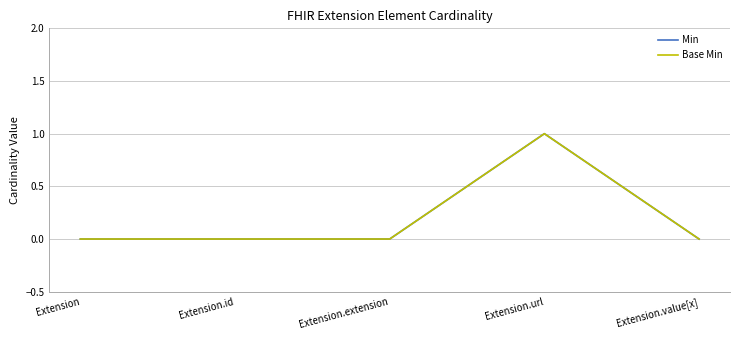

Is this an area chart (filled region under the line)?

No